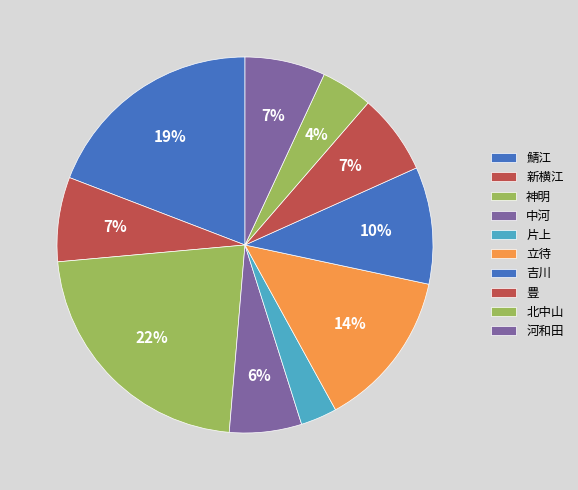

Which category has the smallest portion of the pie?

片上